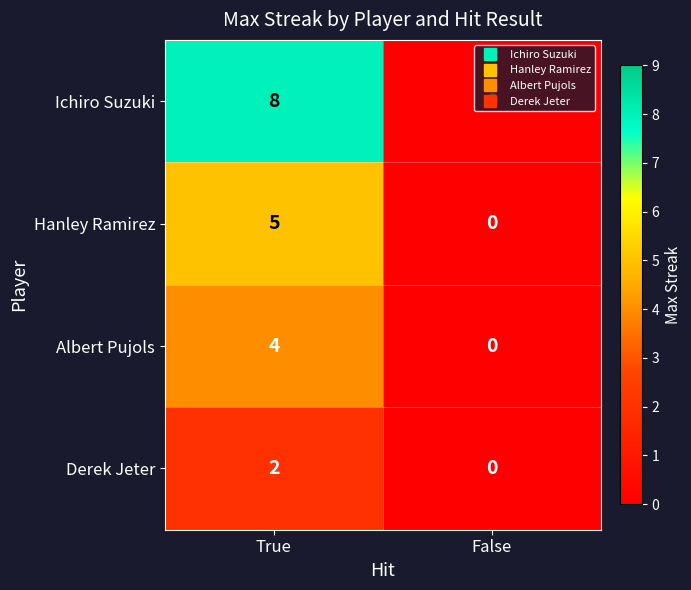

What is the greatest value displayed?

8